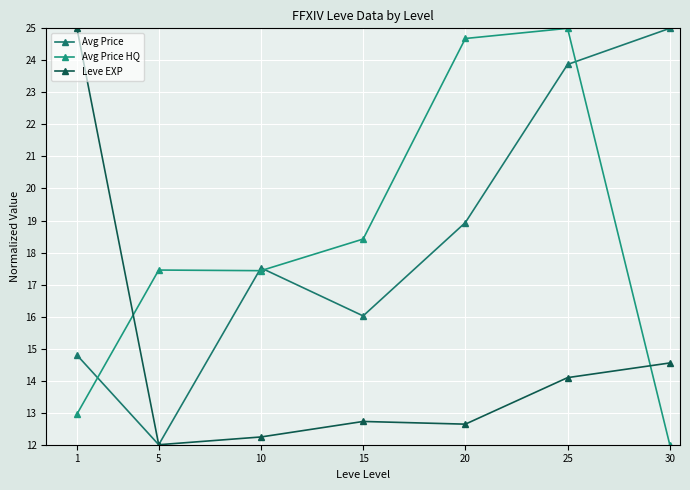

What is the maximum value shown in the chart?

25.0